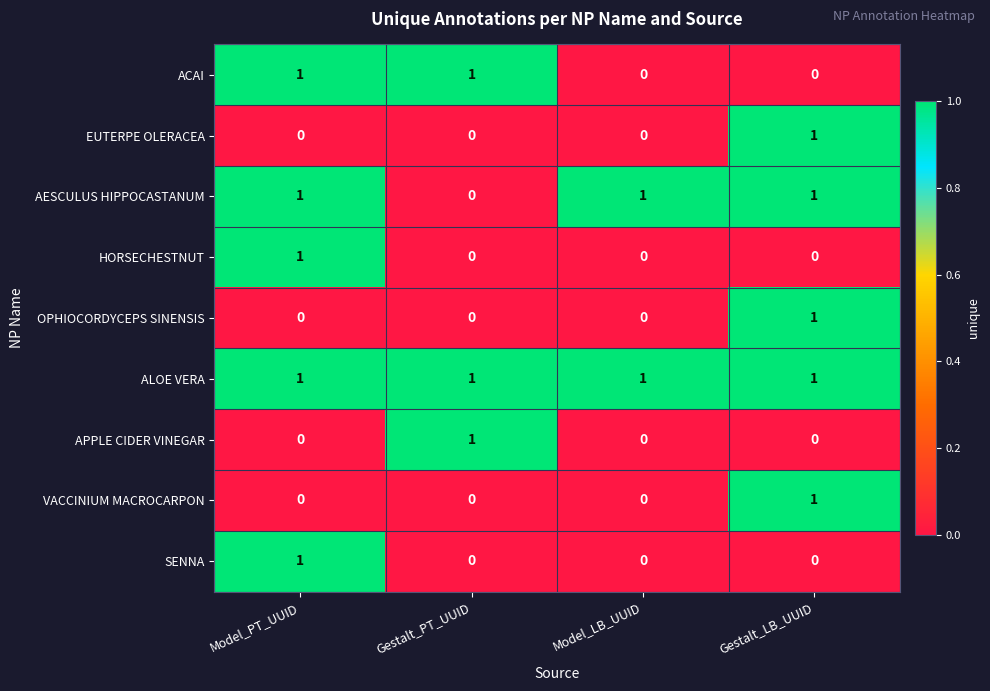

Is it true that HORSECHESTNUT equals 0 at Model_PT_UUID?

False